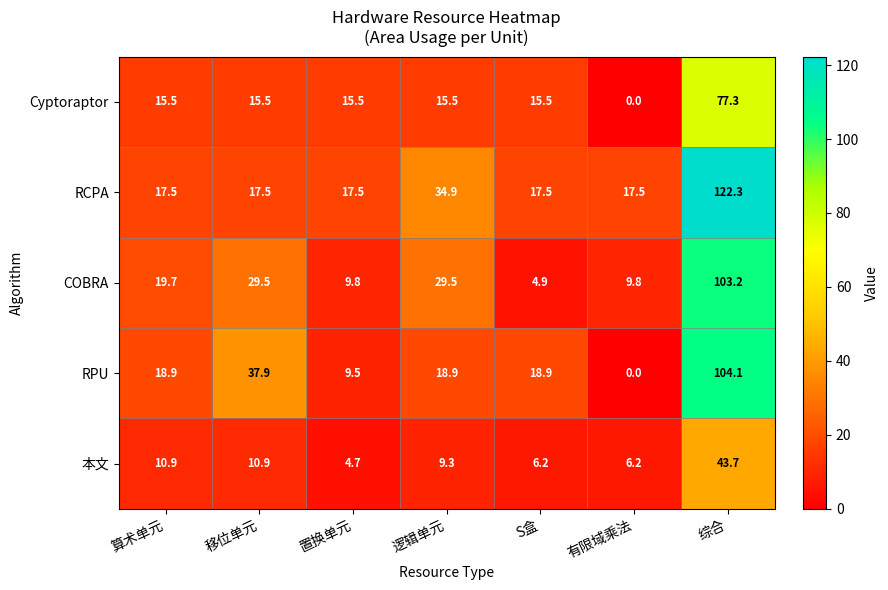

What is the difference between the second highest and second lowest values in the RPU series?

28.4